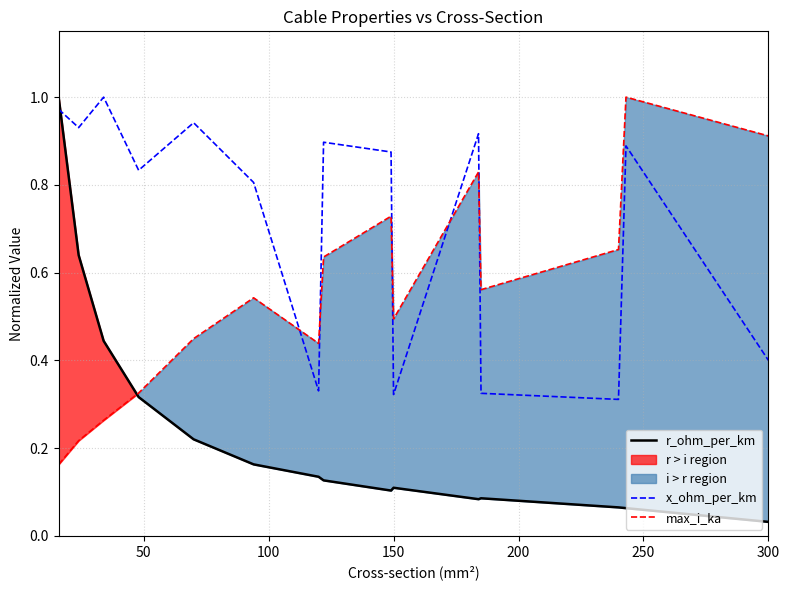

Which series has the largest total across all categories?

x_ohm_per_km